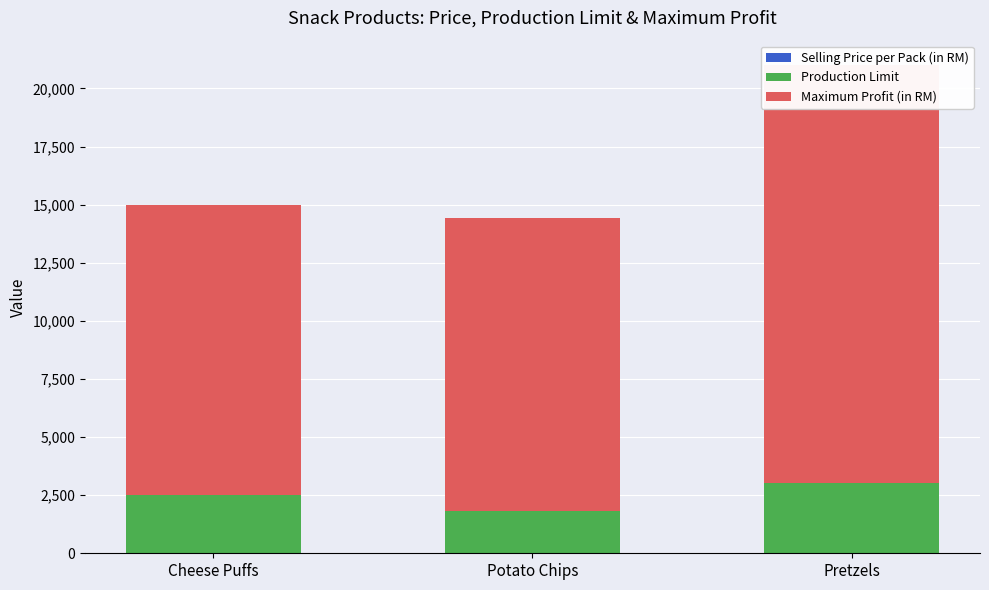

How many values in the Selling Price per Pack (in RM) series are below 6?

1